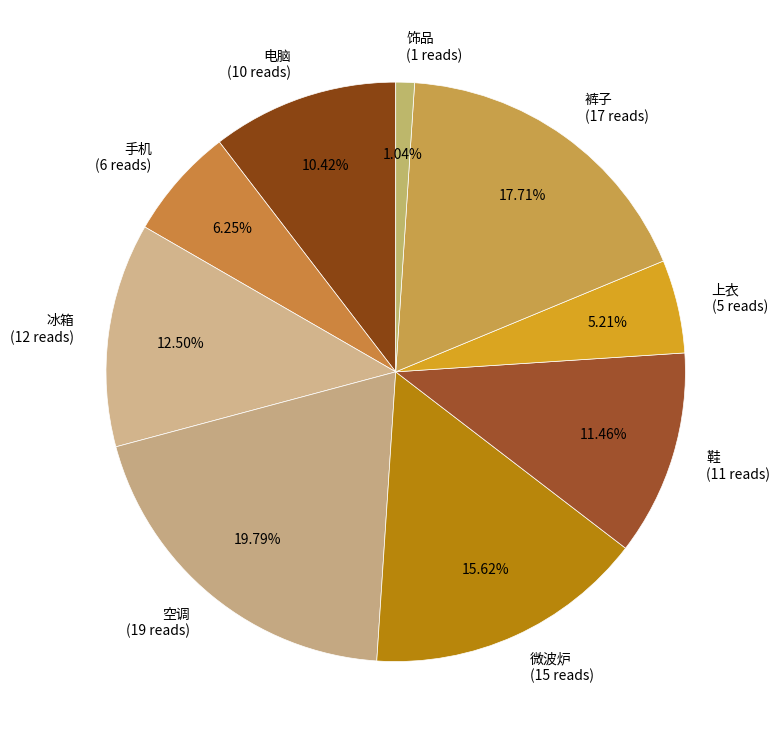

The 冰箱 slice represents 21% of the pie. True or false?

False